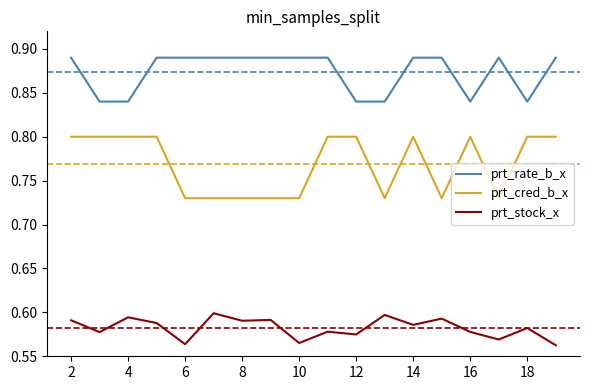

Which series has the largest total across all categories?

prt_rate_b_x